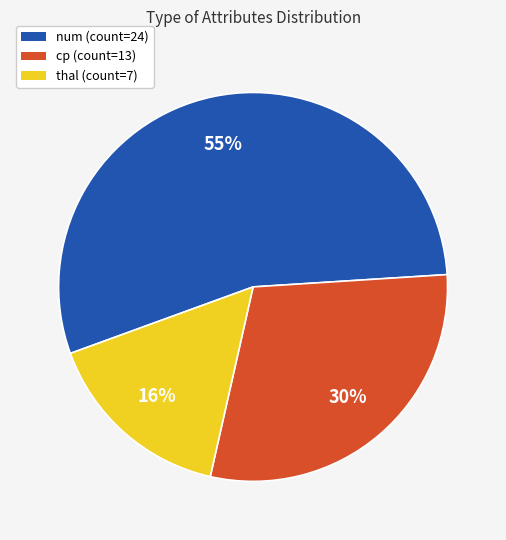

What percentage is the cp slice, to the nearest percent?

30%